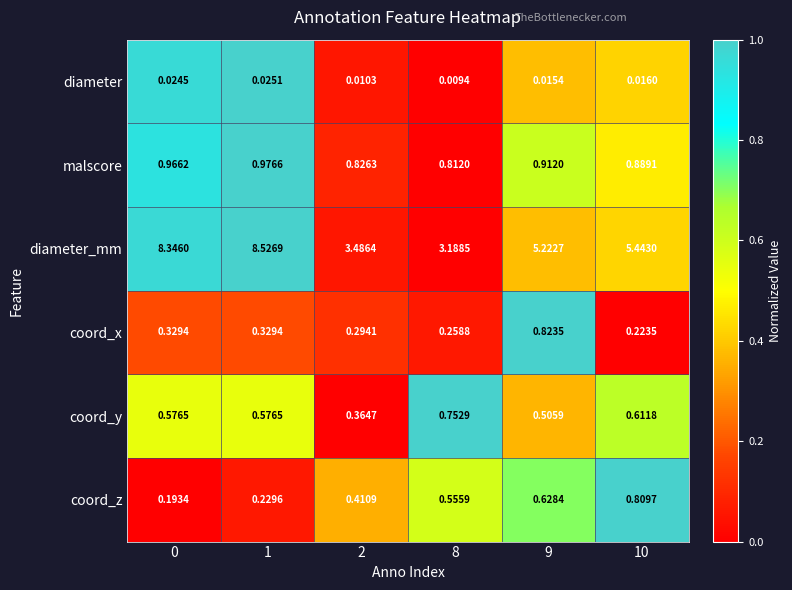

Which series changed the most between 0 and 2?

diameter_mm